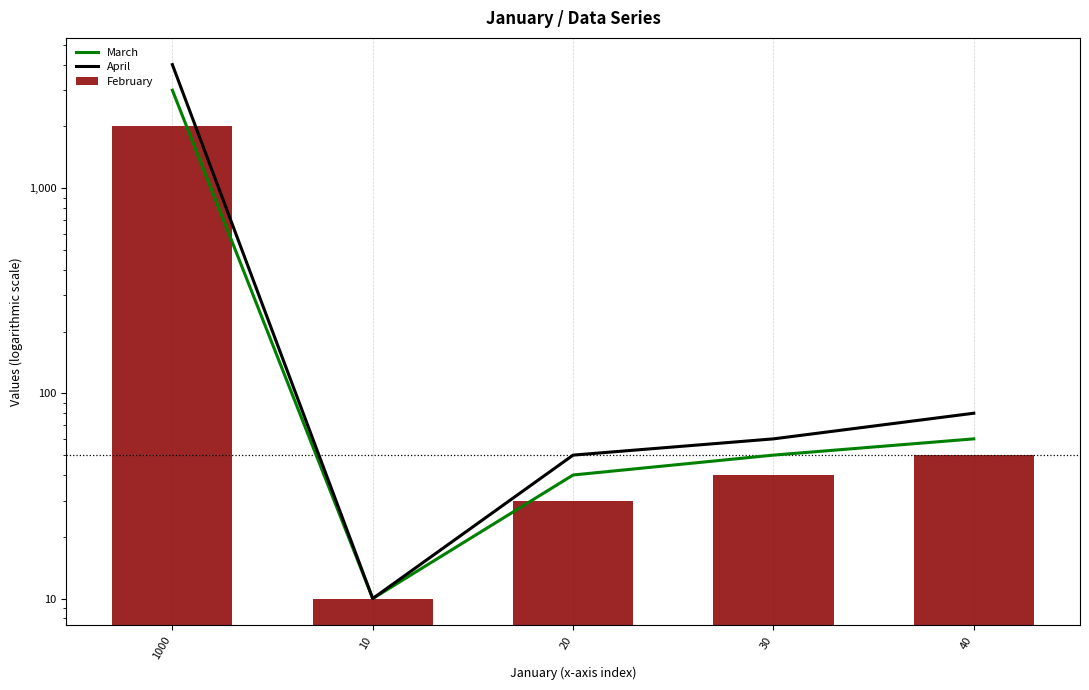

How many groups of bars are there?

5